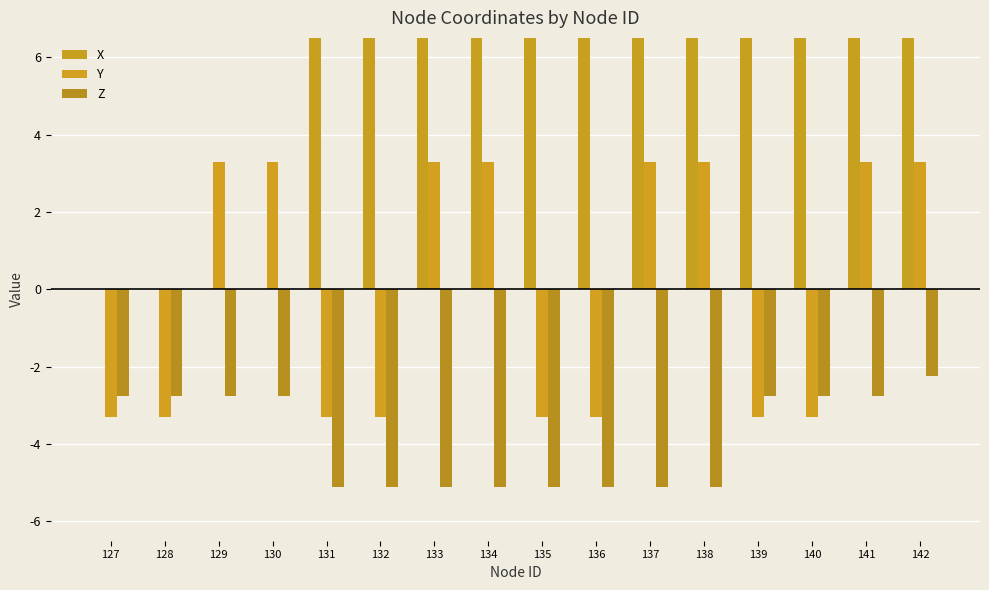

Rank the series at 132 from highest to lowest value.

X, Y, Z